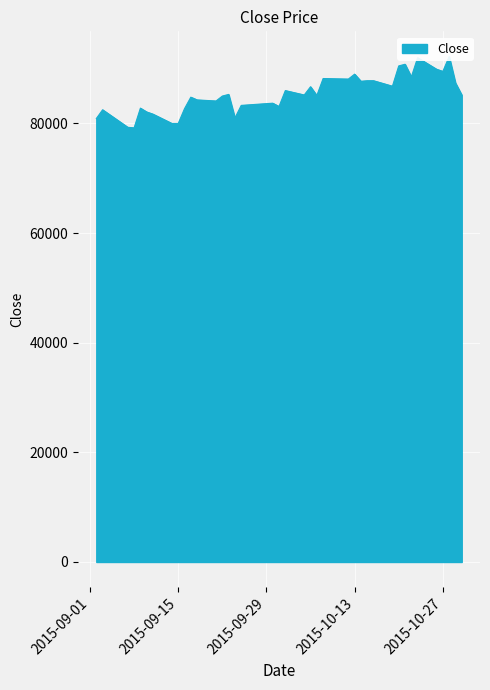

True or false: the data shows 123667 at 2015-10-01.

False